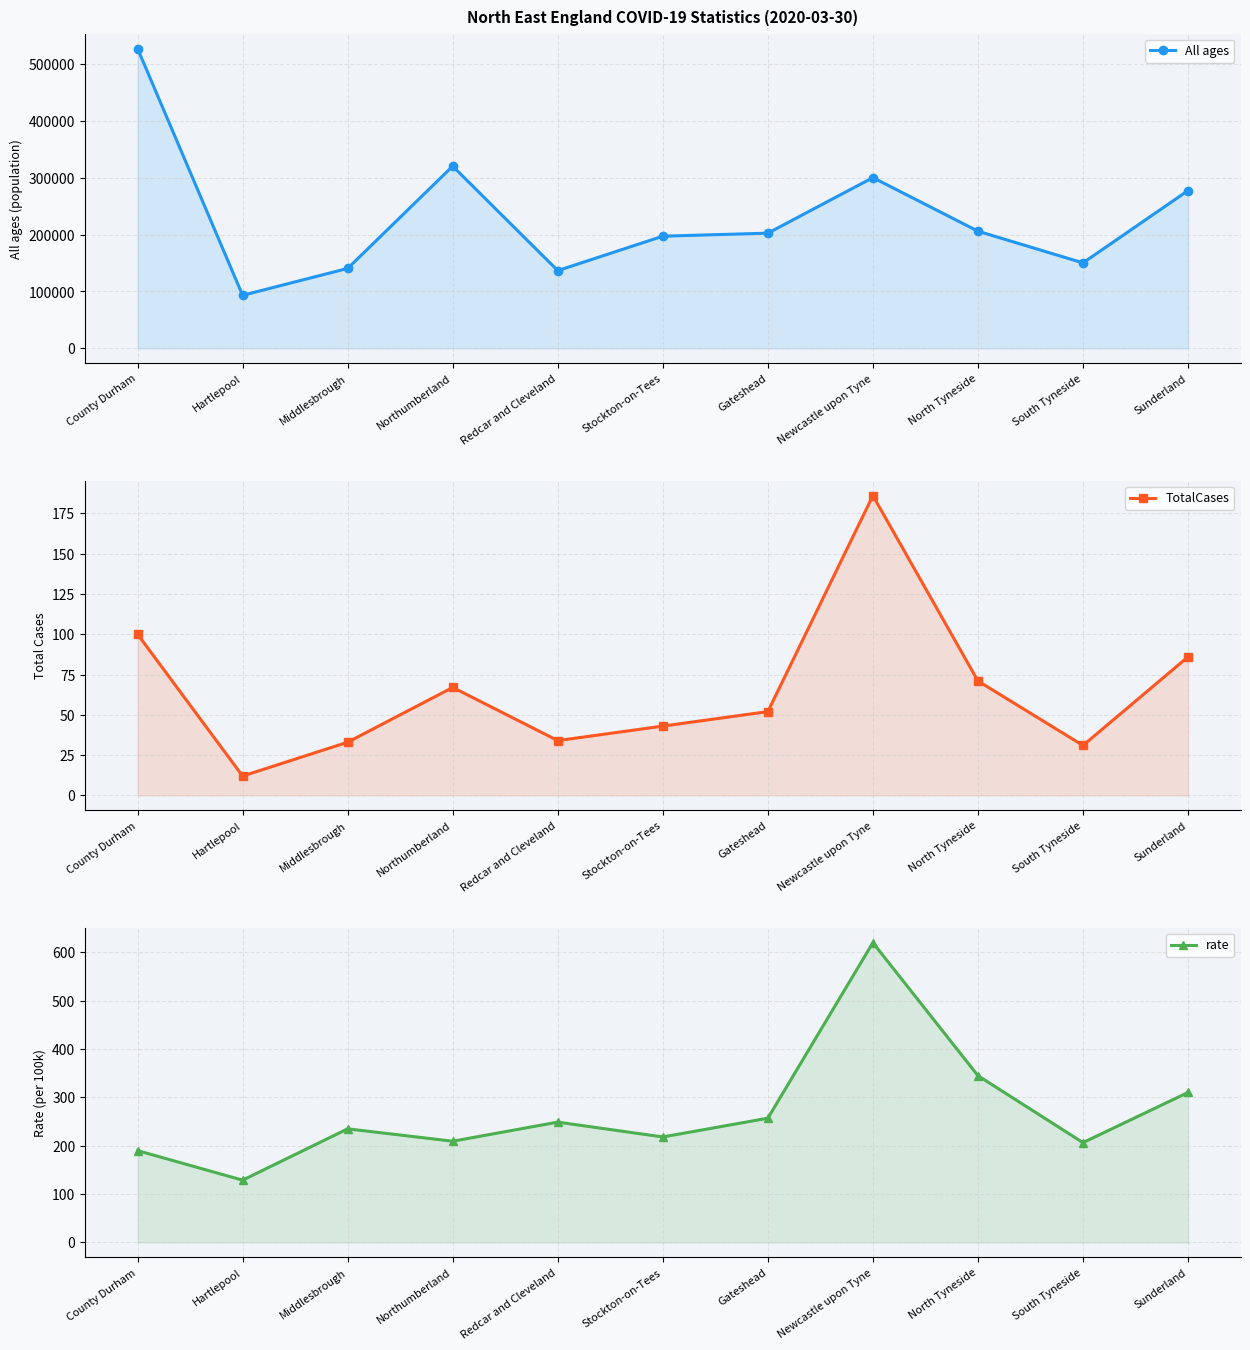

Reading right to left, what are all the values shown in this chart?

All ages: 277417.0	150265.0	205985.0	300196.0	202508.0	197213.0	136718.0	320274.0	140545.0	93242.0	526980.0
TotalCases: 86.0	31.0	71.0	186.0	52.0	43.0	34.0	67.0	33.0	12.0	100.0
rate: 310.0	206.3	344.7	619.6	256.8	218.0	248.7	209.2	234.8	128.7	189.8